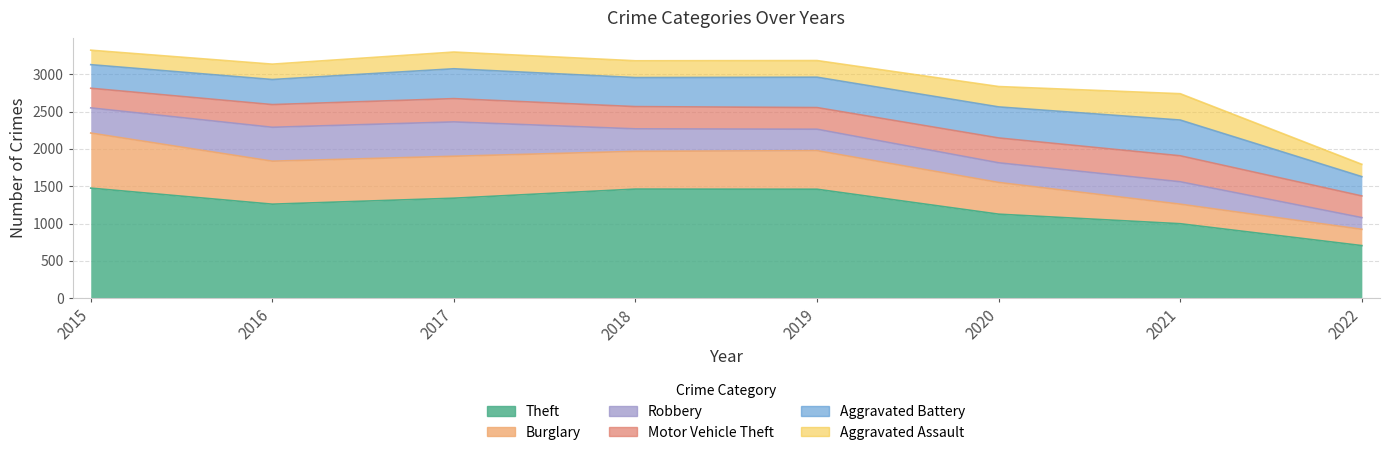

What is the minimum value shown in the chart?

157